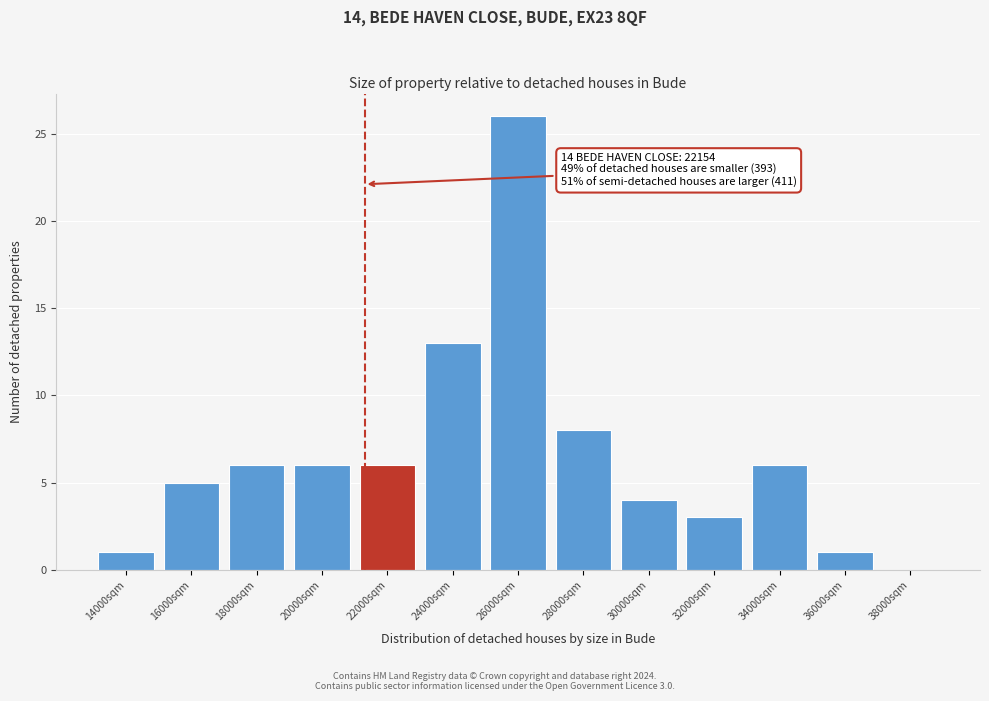

Reading right to left, what are all the values shown in this chart?

38000sqm=0	36000sqm=1	34000sqm=6	32000sqm=3	30000sqm=4	28000sqm=8	26000sqm=26	24000sqm=13	22000sqm=6	20000sqm=6	18000sqm=6	16000sqm=5	14000sqm=1